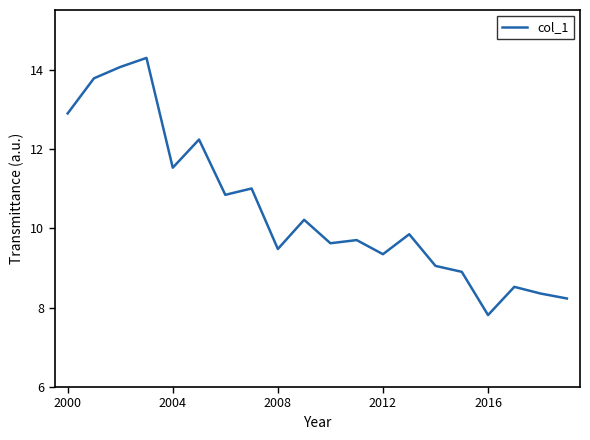

What is the greatest value displayed?

14.3